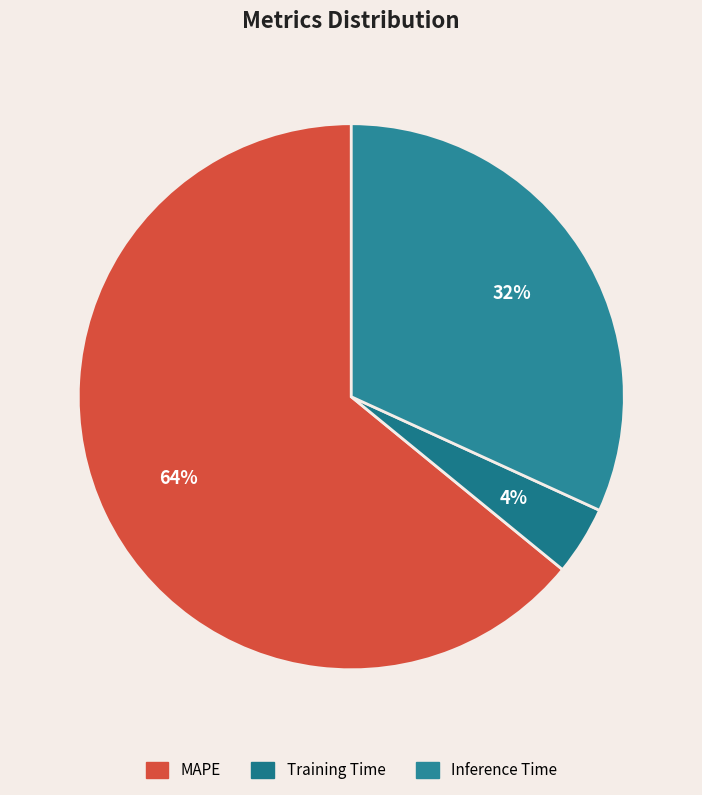

Count the number of slices in the pie.

3